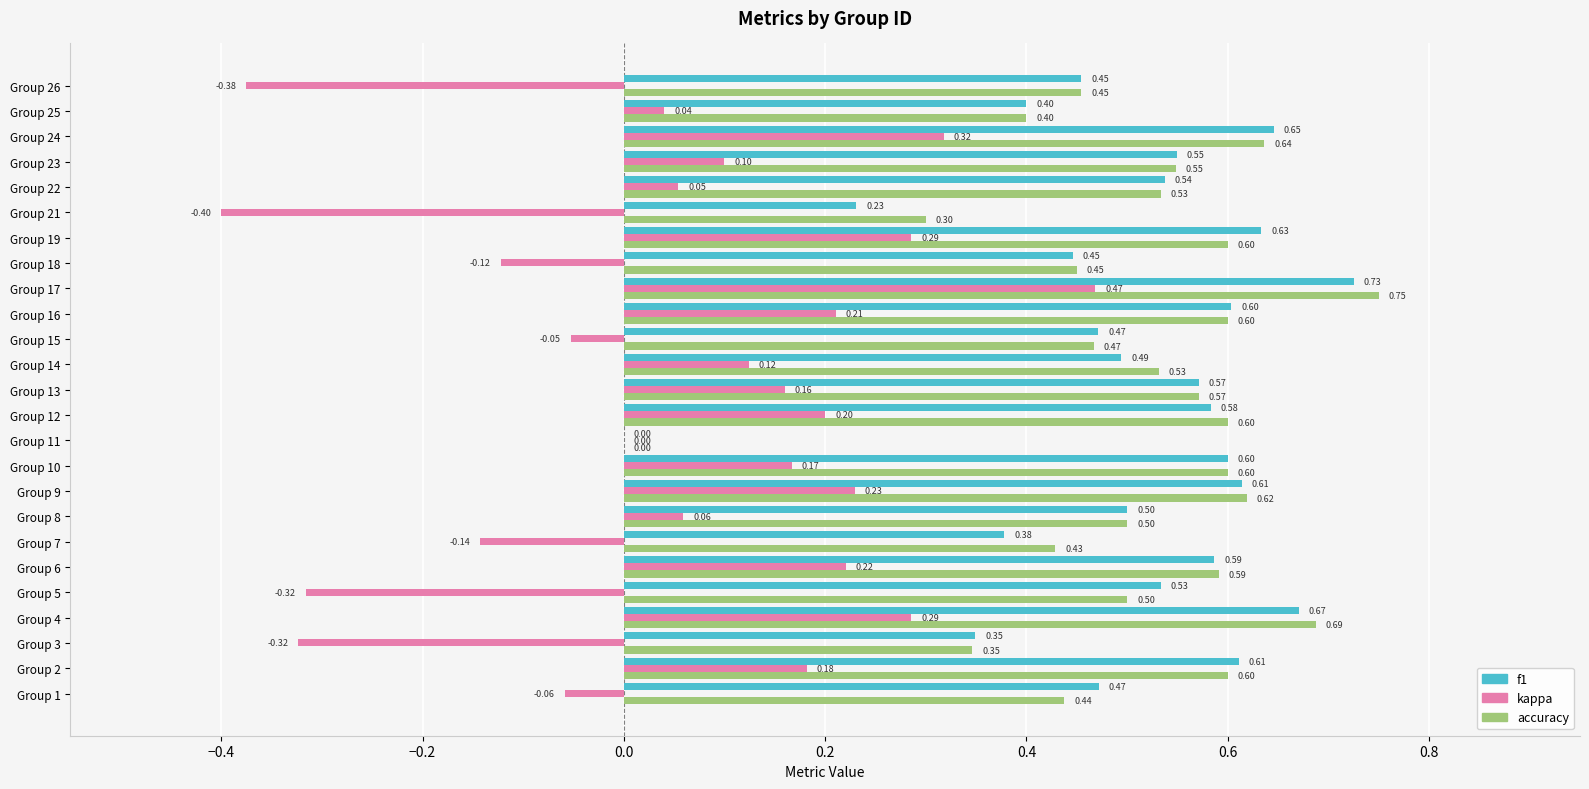

Which series has the largest total across all categories?

accuracy